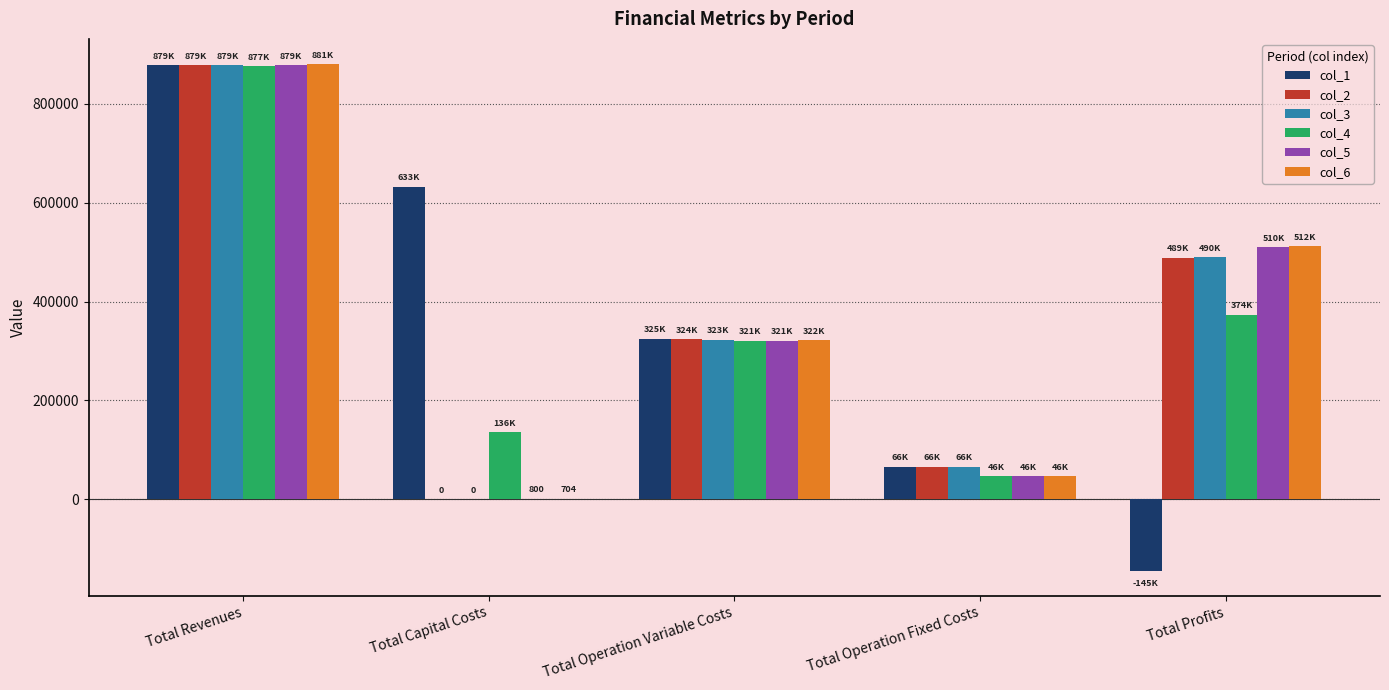

At which category is the sum across all series the highest?

Total Revenues